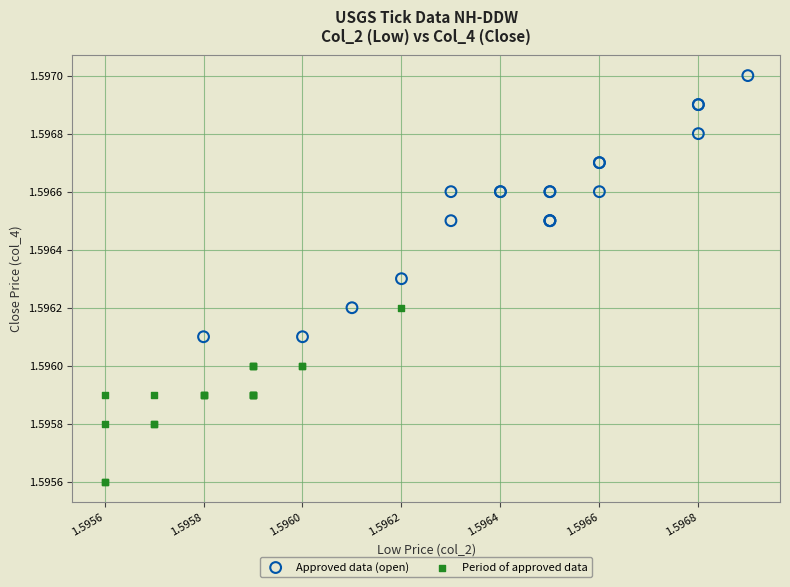

What are all the series names shown in the legend?

Approved data (open), Period of approved data